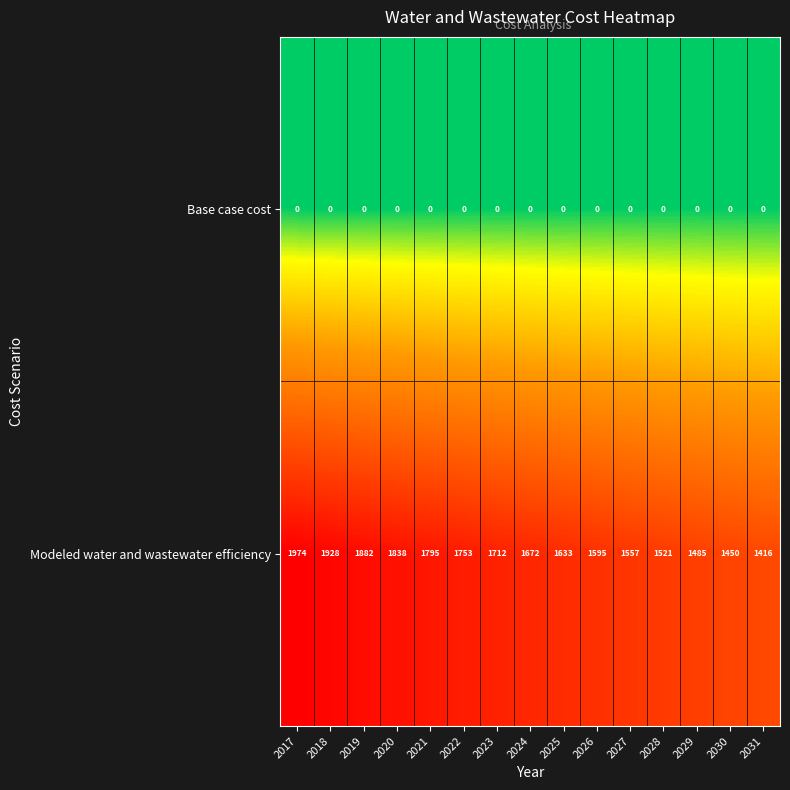

Which category has the highest value across all series?

2017